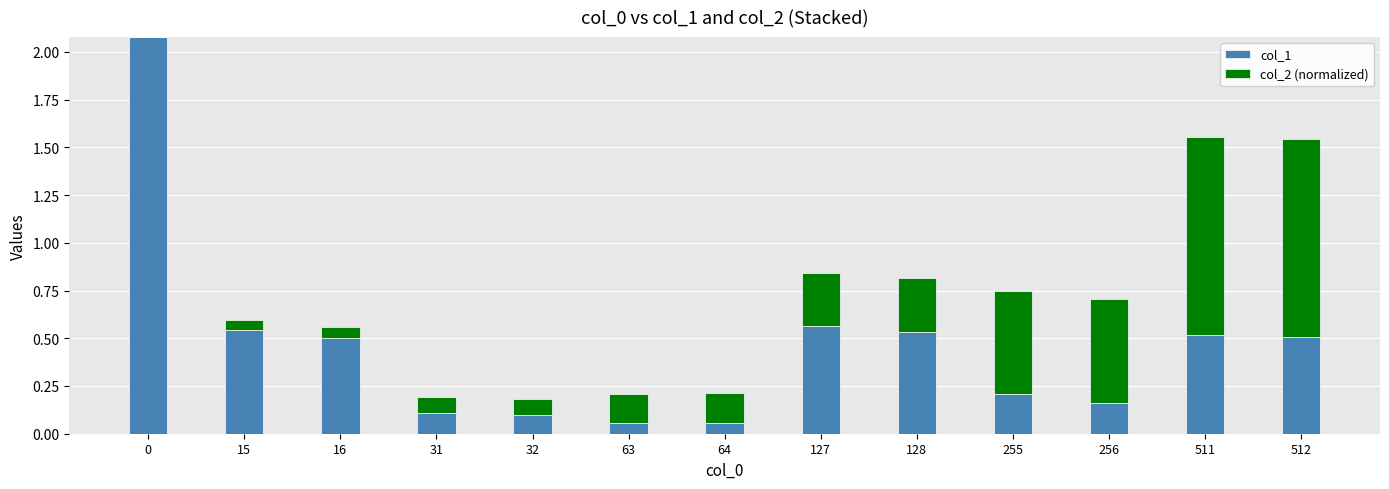

The col_1 series shows 0.1 at 255. True or false?

False